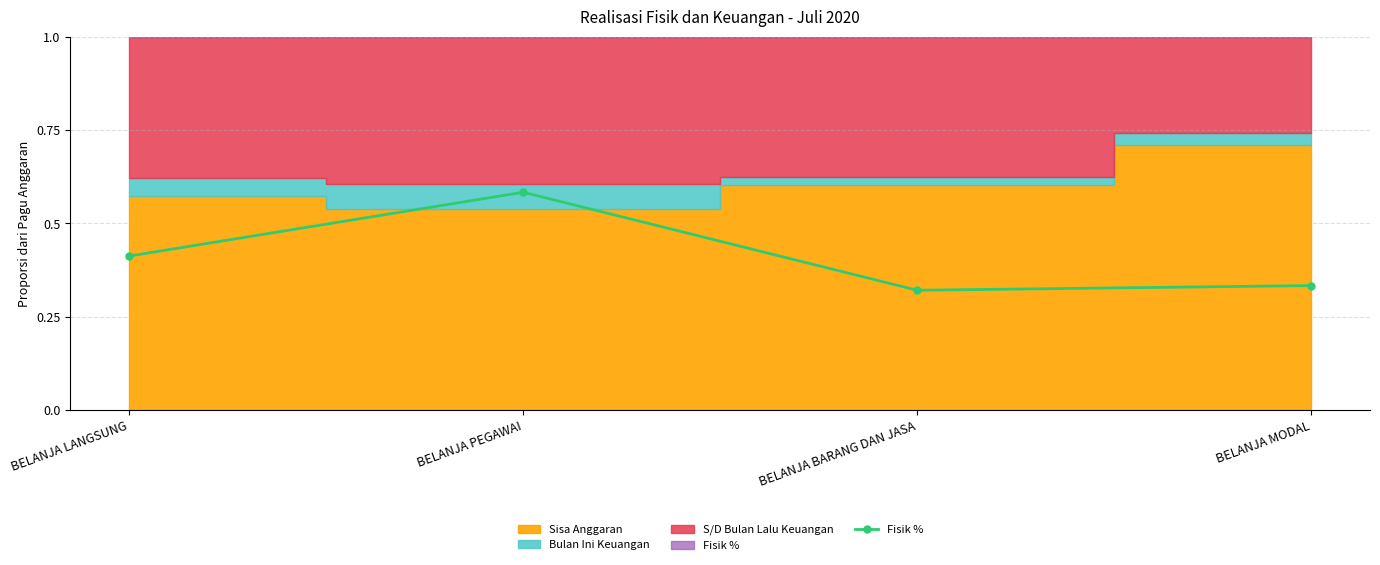

List the labels in order of value, smallest first.

BELANJA BARANG DAN JASA, BELANJA MODAL, BELANJA LANGSUNG, BELANJA PEGAWAI